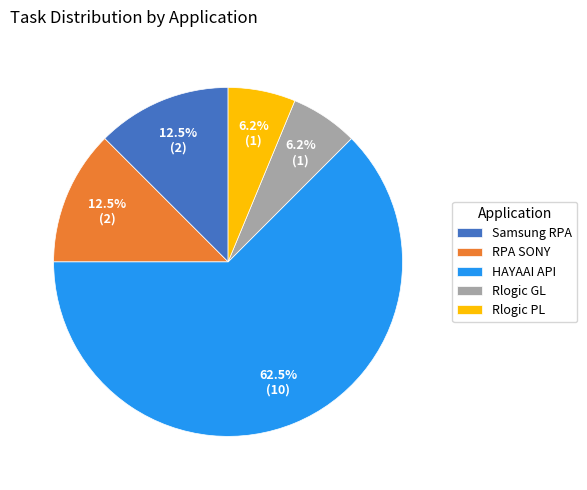

How many segments does this pie chart have?

5